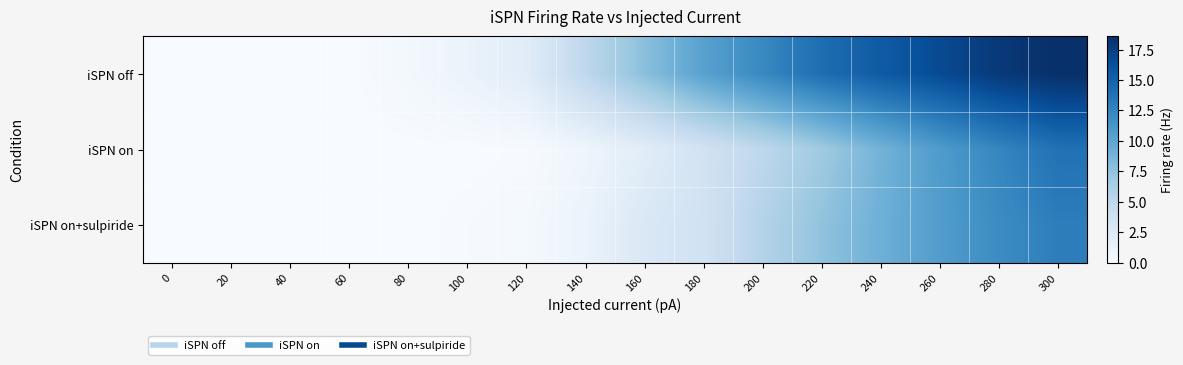

Reading left to right, what are all the values shown in this chart?

iSPN off: 0=0.0	20=0.0	40=0.0	60=0.0	80=0.4	100=1.2	120=2.1	140=5.1	160=7.8	180=10.3	200=12.2	220=14.2	240=15.5	260=16.7	280=17.9	300=18.6
iSPN on: 0=0.0	20=0.0	40=0.0	60=0.0	80=0.0	100=0.0	120=0.1	140=0.8	160=2.0	180=3.5	200=5.1	220=6.8	240=8.9	260=10.8	280=12.5	300=13.9
iSPN on+sulpiride: 0=0.0	20=0.0	40=0.0	60=0.0	80=0.0	100=0.1	120=0.3	140=1.1	160=2.7	180=3.6	200=5.7	220=7.6	240=9.1	260=10.7	280=12.0	300=13.0